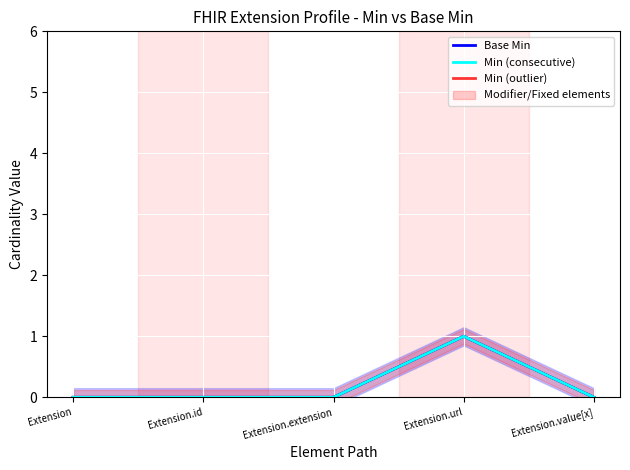

Reading left to right, transcribe all the data shown in this chart.

Base Min: 0	0	0	1	0
Min (consecutive): 0	0	0	1	0
Min (outlier): 0	0	0	1	0